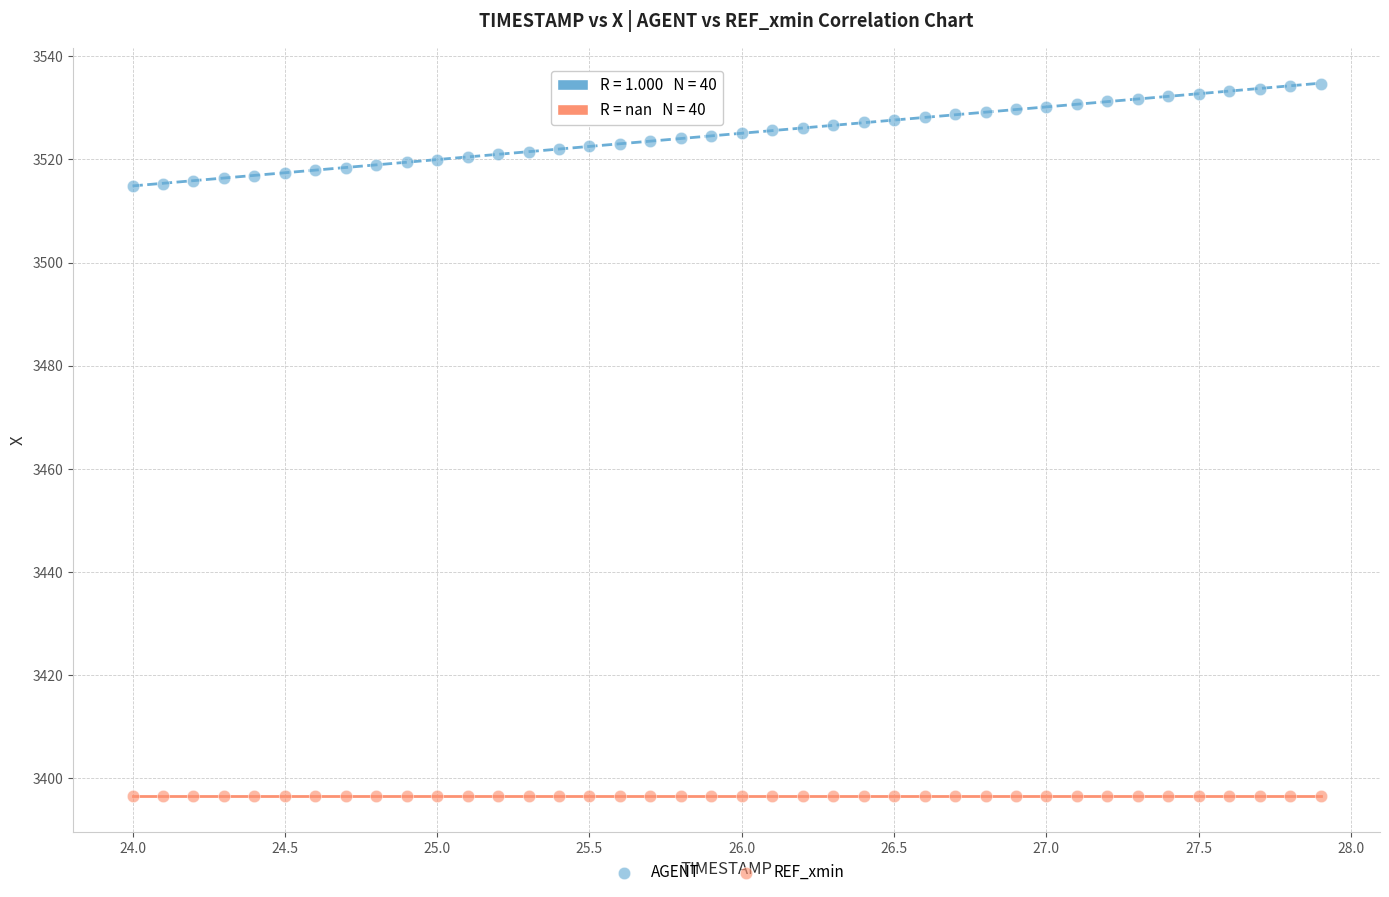

Which series reaches the maximum Y coordinate?

AGENT